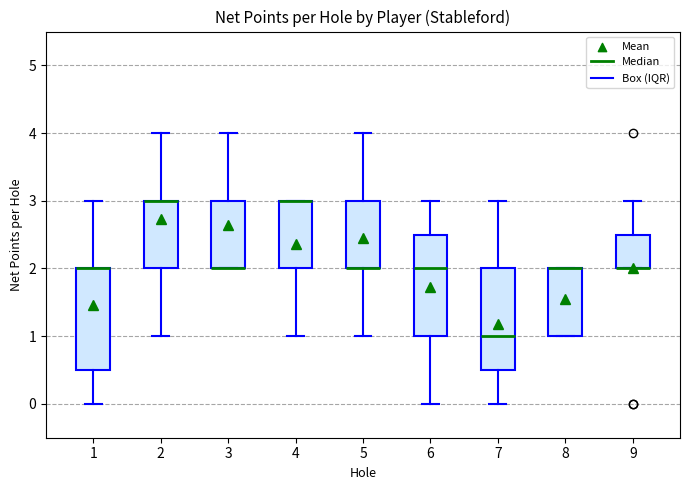

Where is the upper edge of the box at x = 8 on the y-axis? The values are not printed on the chart, so give them approximately, as read against the axis.

2.0